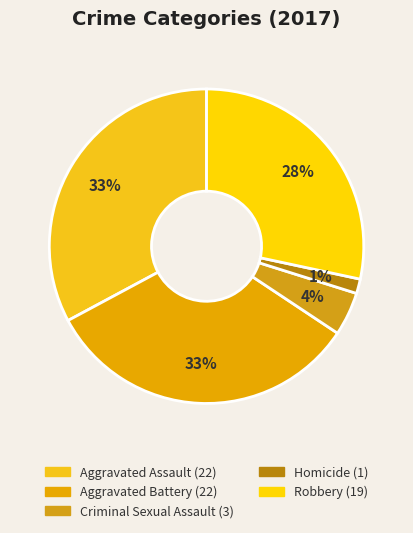

Count the number of slices in the pie.

5